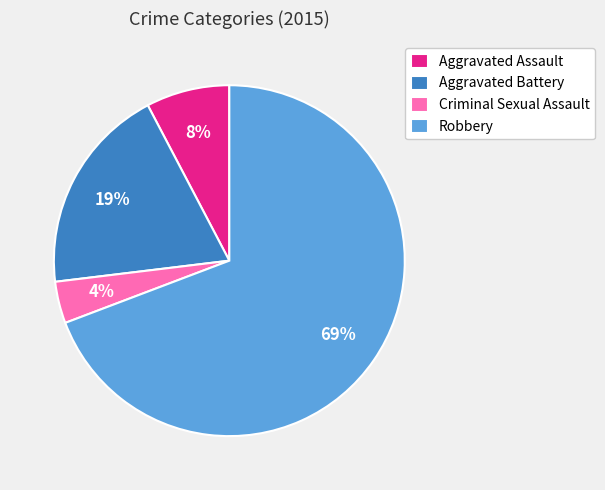

What is the majority slice?

Robbery